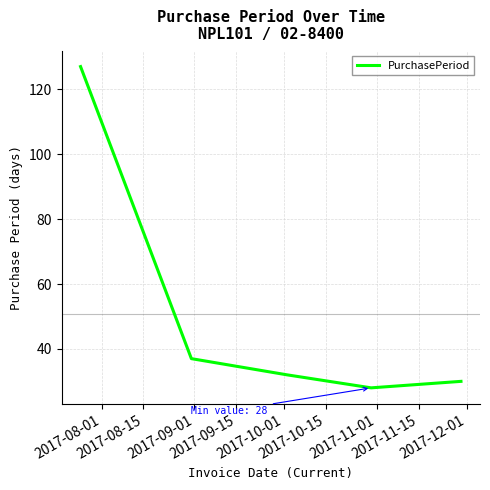

What is the difference between the second highest and minimum values?

9